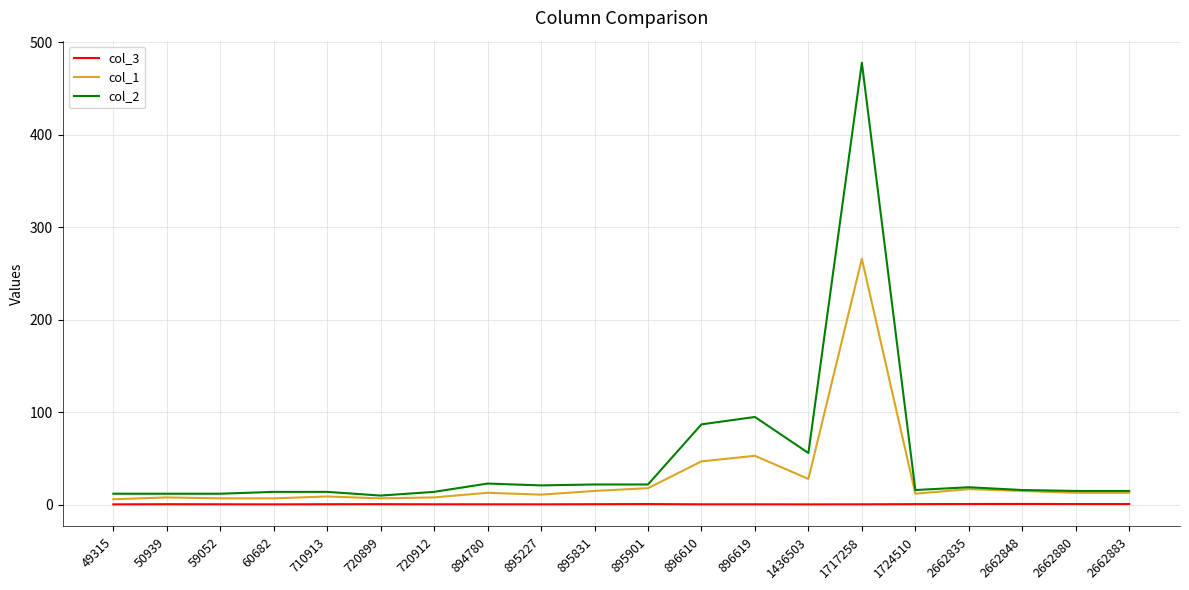

At which category is the sum across all series the highest?

1717258